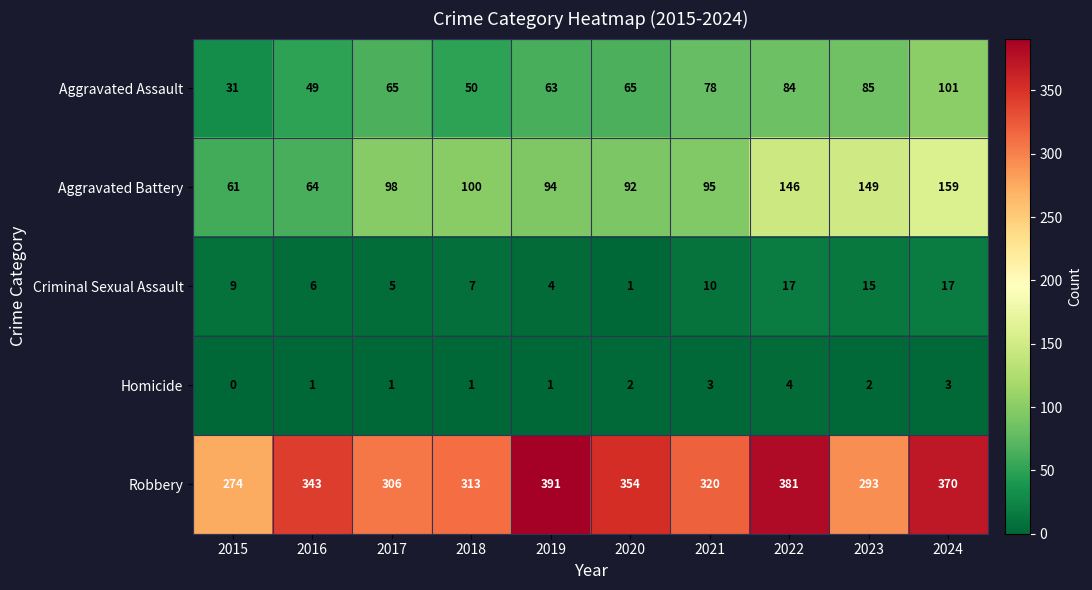

List the series in order of their peak value, highest first.

Robbery, Aggravated Battery, Aggravated Assault, Criminal Sexual Assault, Homicide